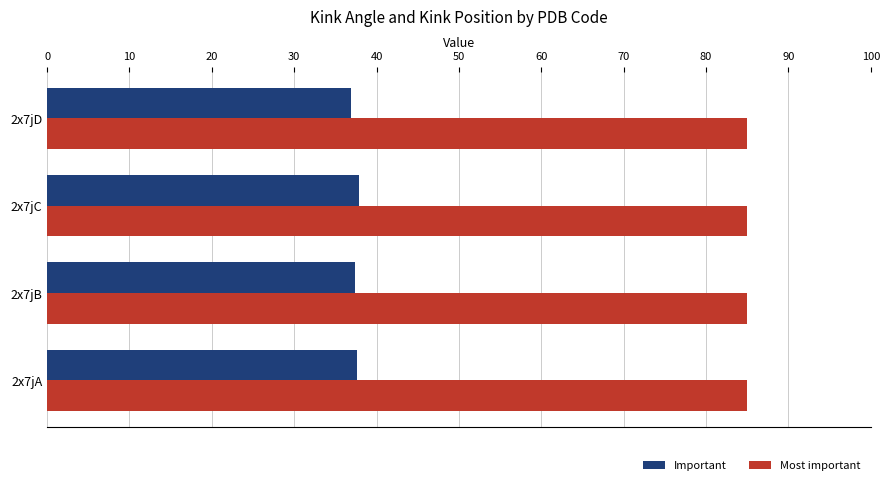

Which series has the largest total across all categories?

Most important